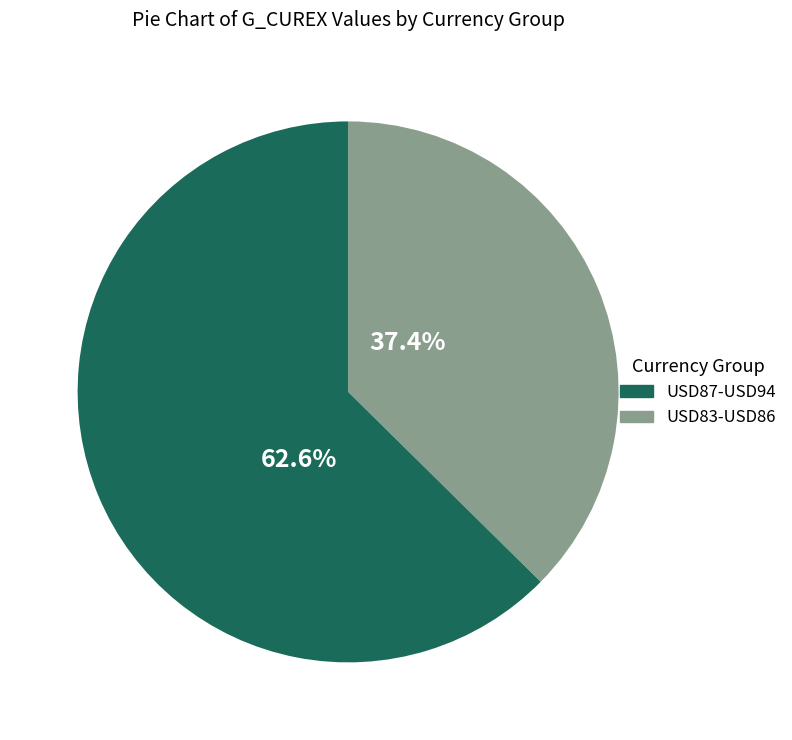

Is there any slice that represents more than half of the pie?

Yes